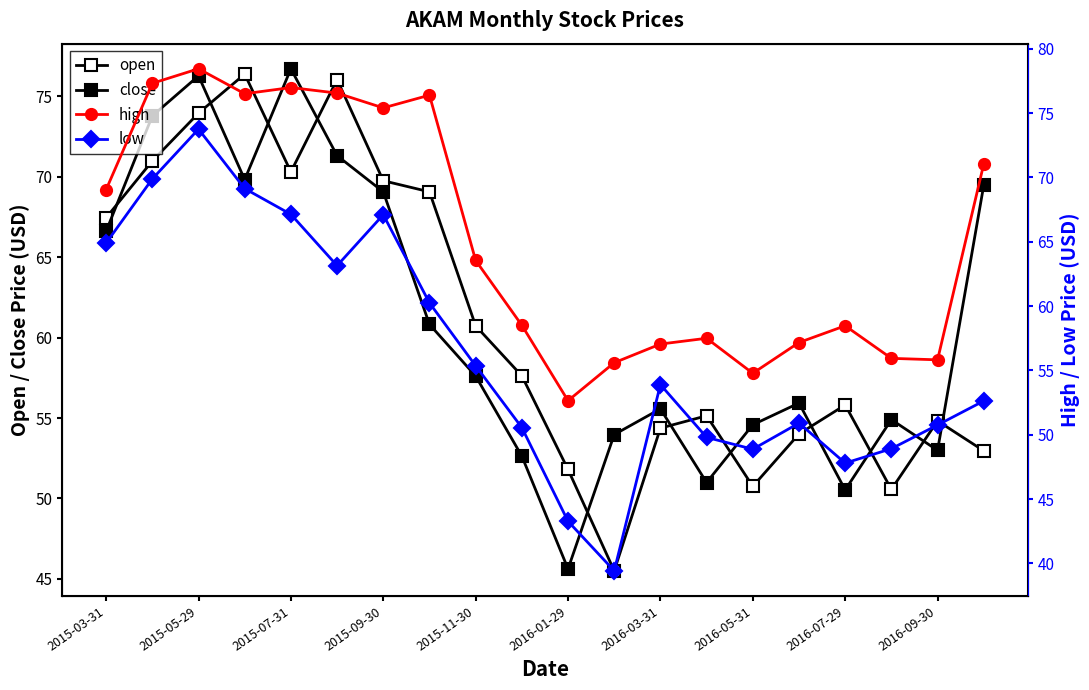

True or false: low and close cross at least once.

False